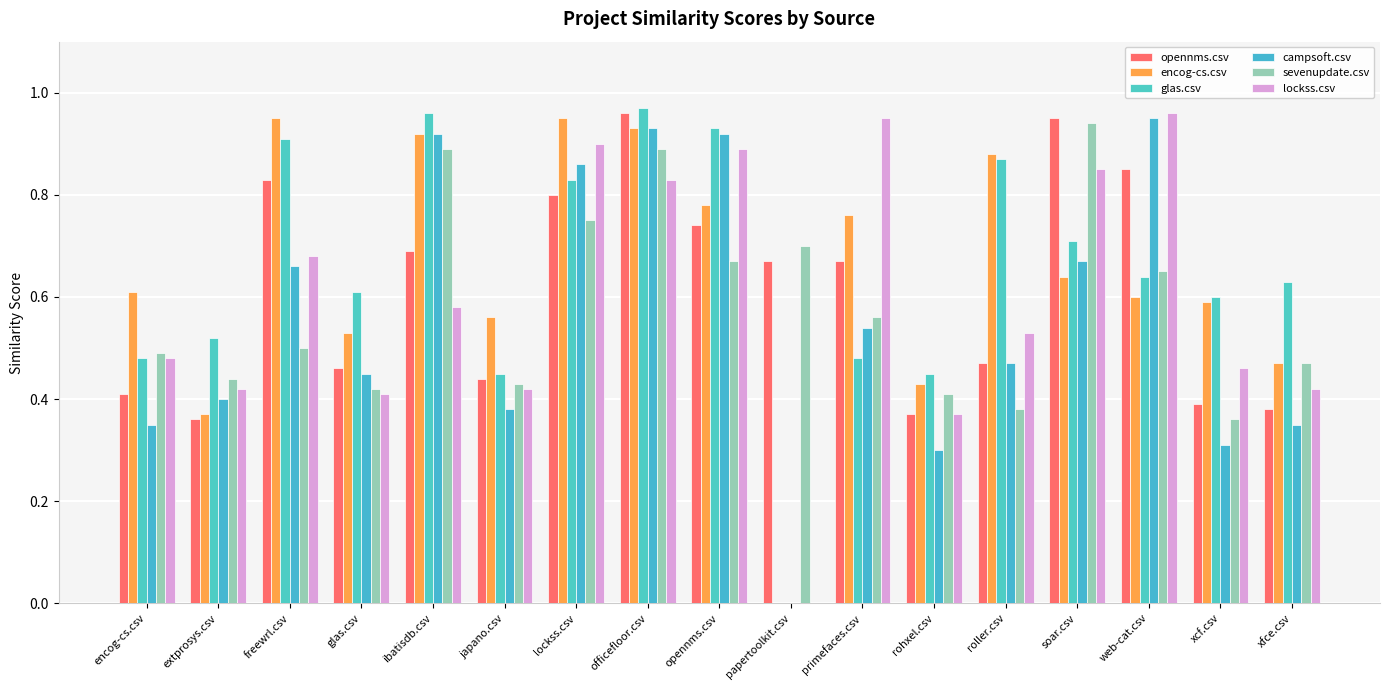

What is the maximum value shown in the chart?

1.0